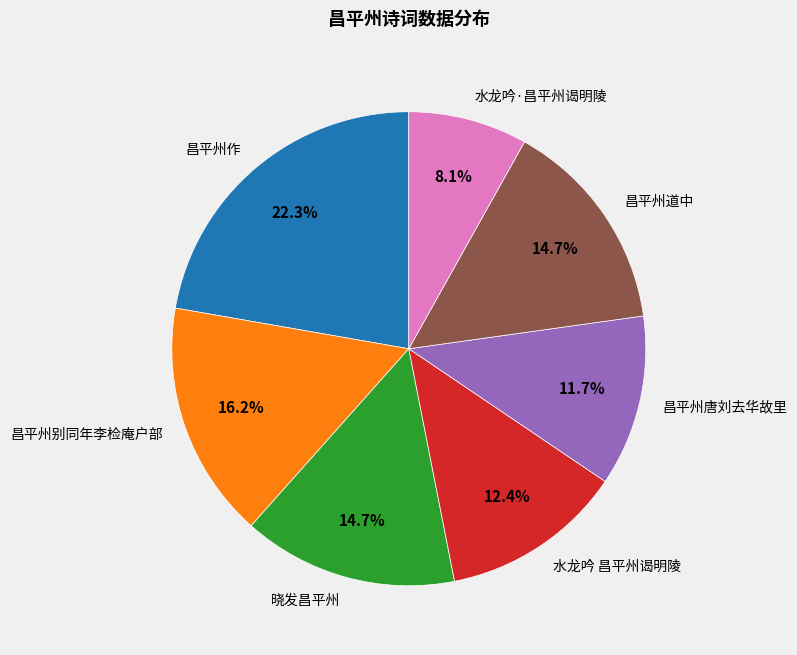

Does any single category account for the majority?

No